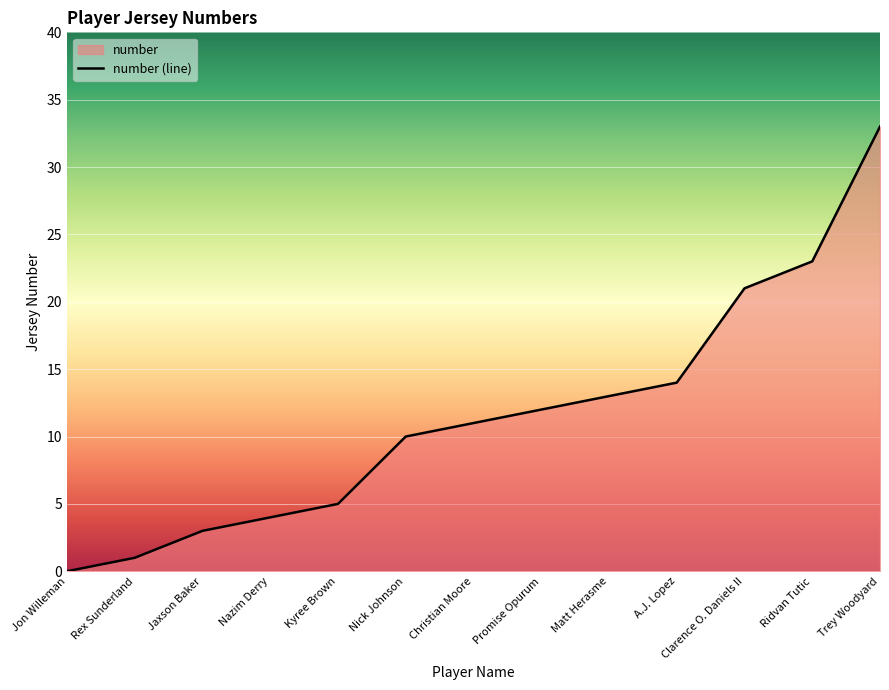

What is the ratio of the value at Nick Johnson to the value at Clarence O. Daniels II?

0.5